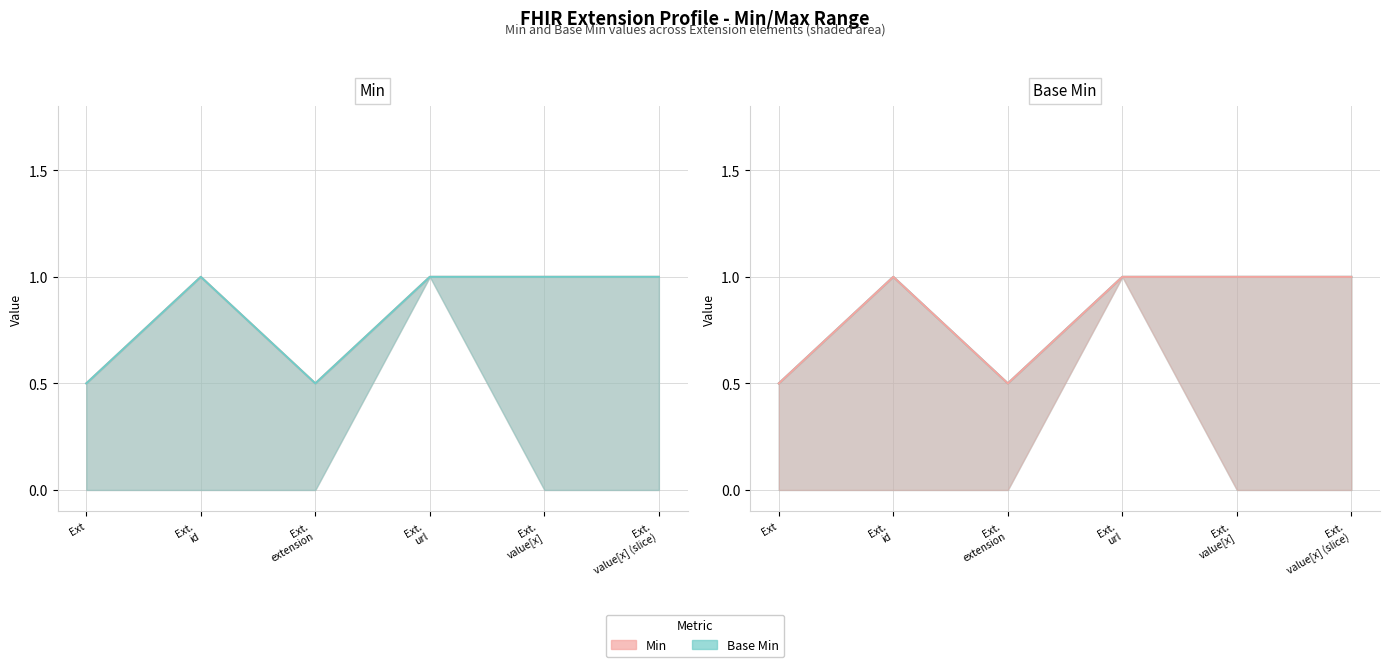

At how many categories does at least one series exceed 0?

6